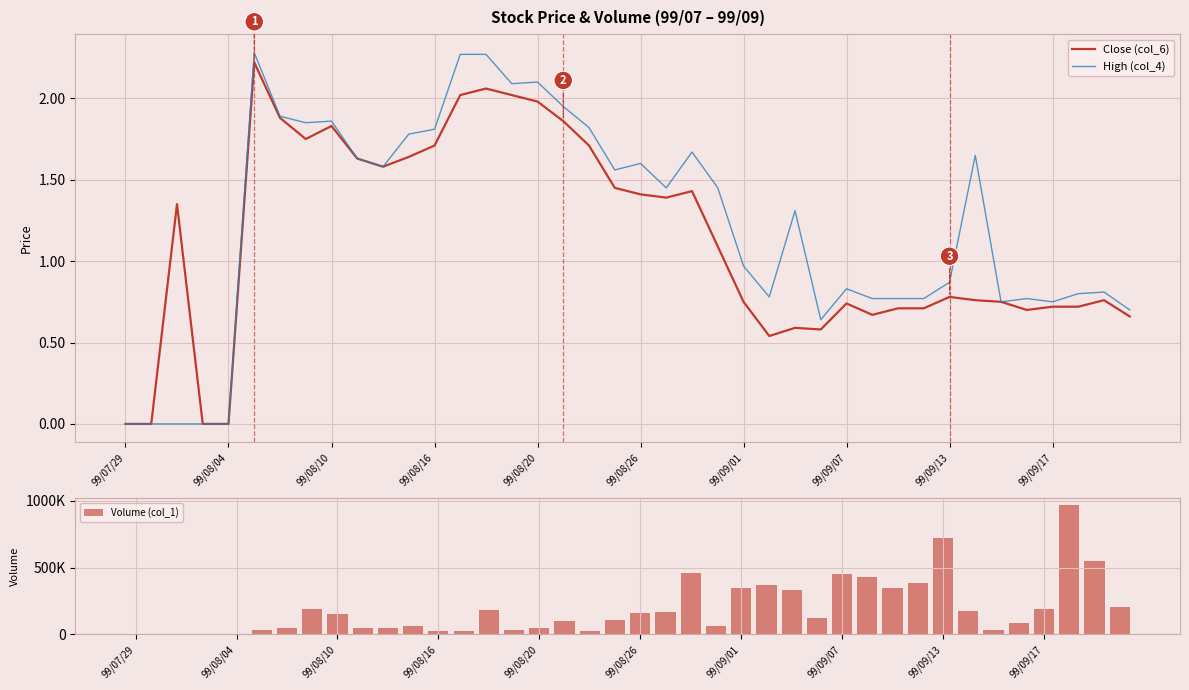

Where is High (col_4) nearest to the value 1?

99/09/01